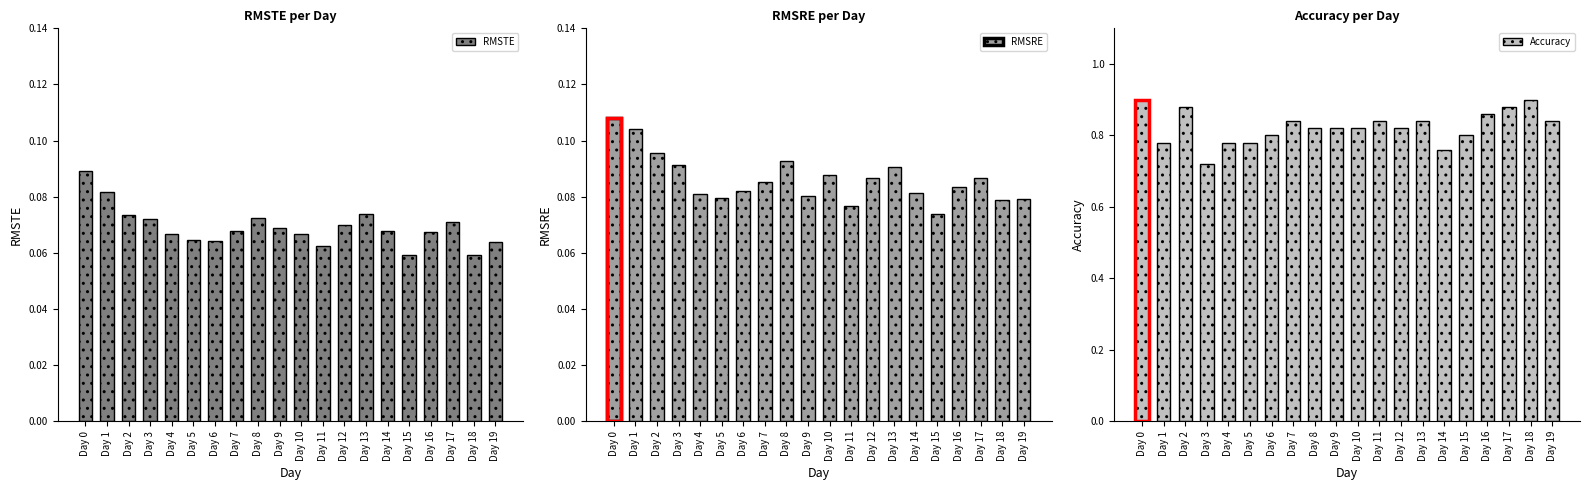

The RMSRE series shows 0.1 at Day 3. True or false?

True